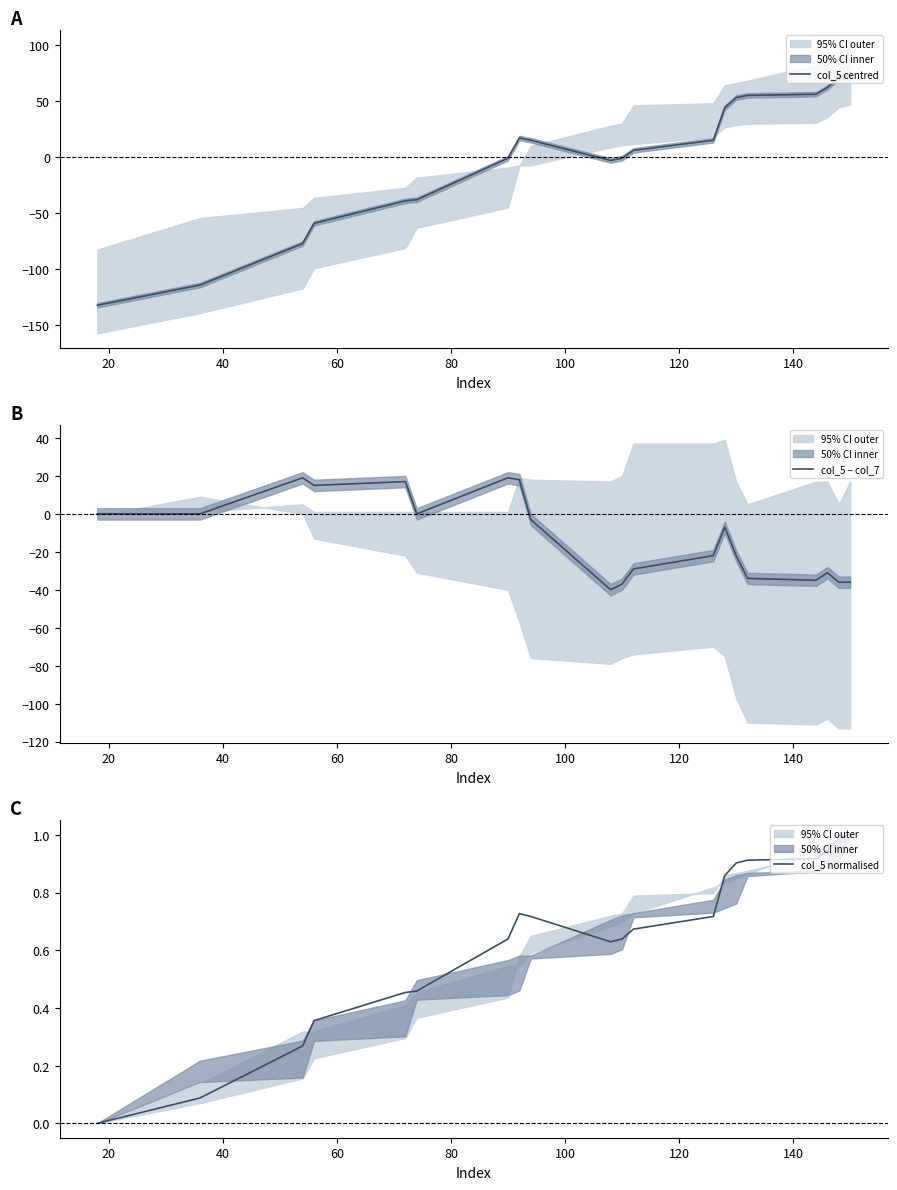

In col_5 normalised, how many points are lower than both neighbors (excluding endpoints)?

1